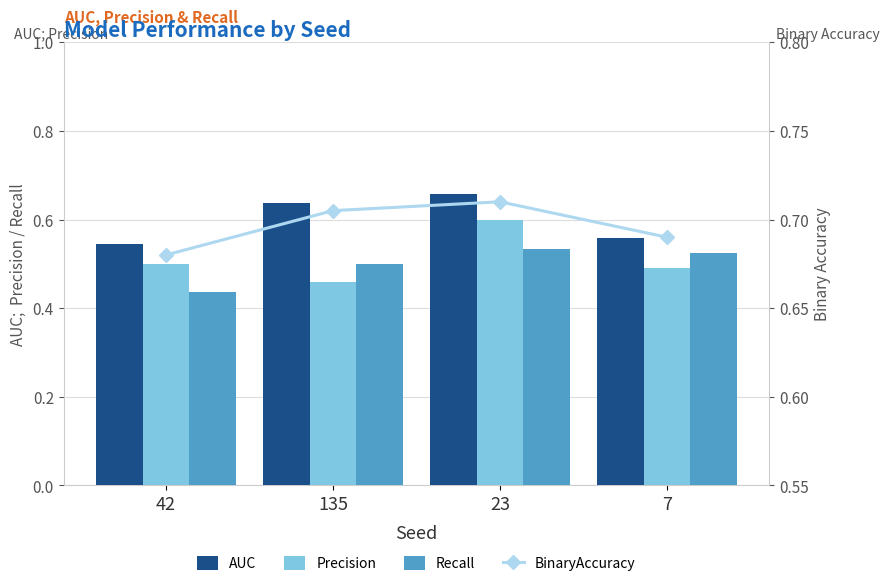

What is the sum of the Recall values at 42 and 135?

0.9